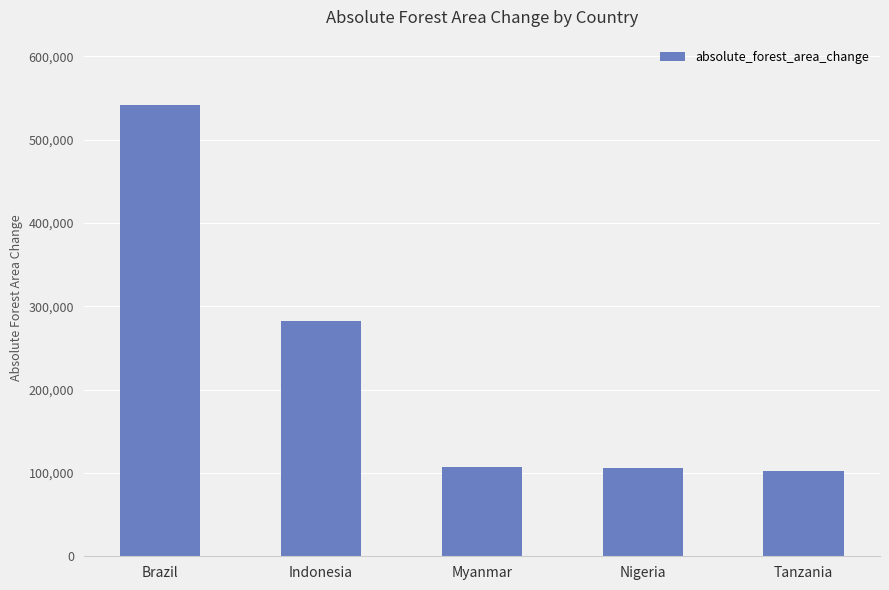

Where is the data nearest to the value 321915?

Indonesia